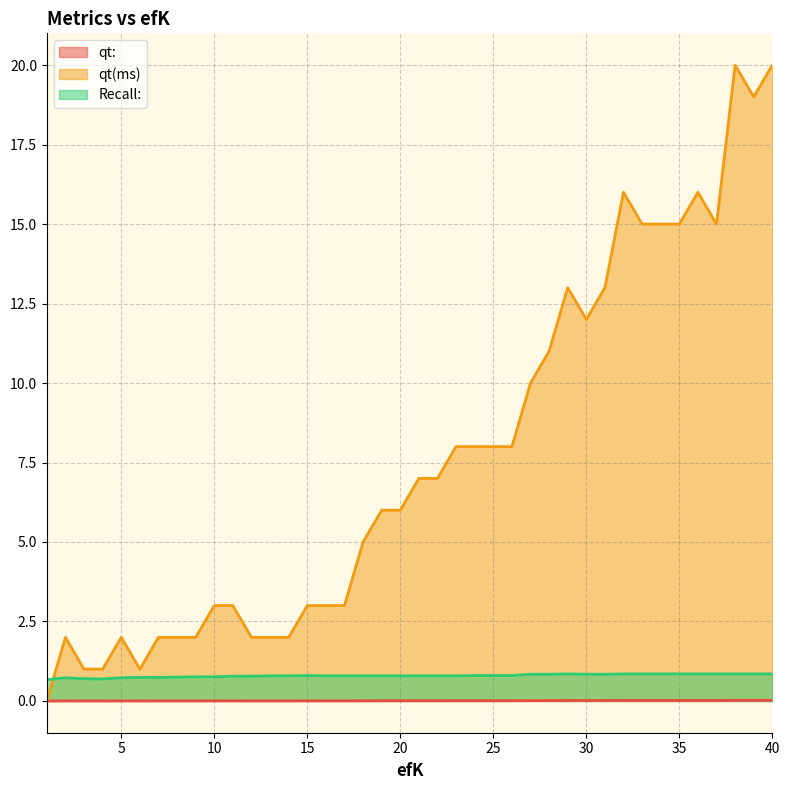

At 23, list the series in order from smallest to largest.

qt:, Recall:, qt(ms)